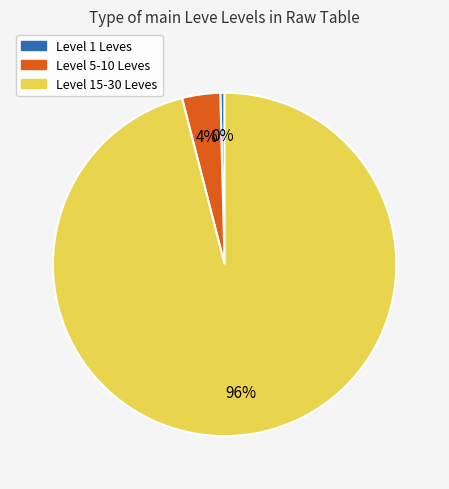

Rank the categories by value from highest to lowest.

Level 15-30 Leves, Level 5-10 Leves, Level 1 Leves